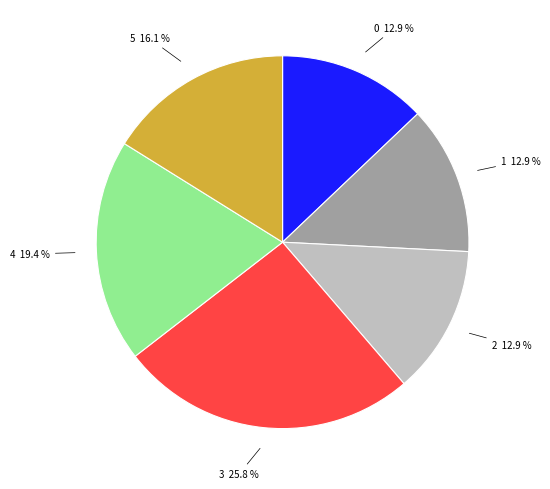

What is the largest slice in the pie chart?

3